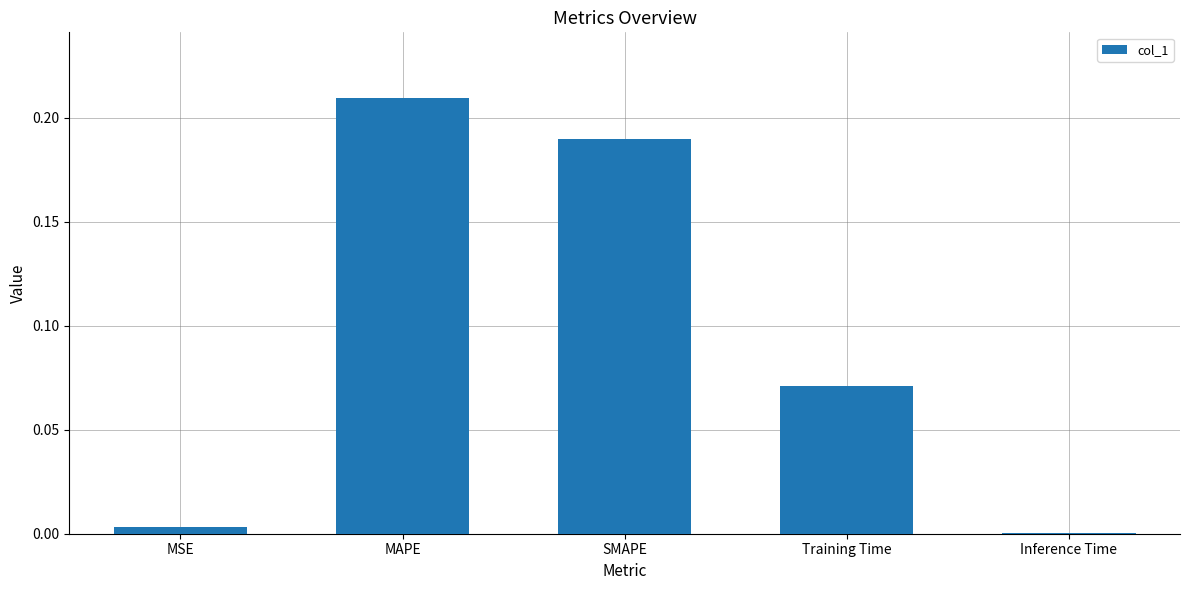

Which label corresponds to the largest value in the chart?

MAPE